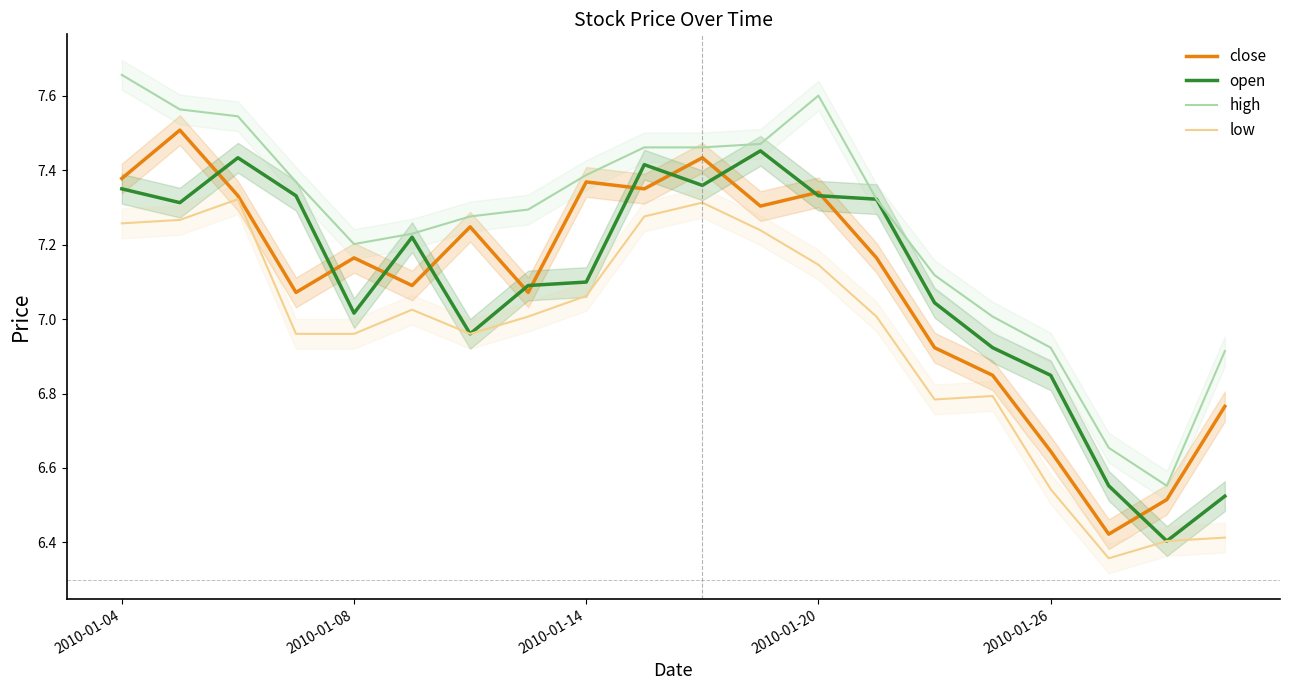

What is the label of the 20th point from the right?

2010-01-04